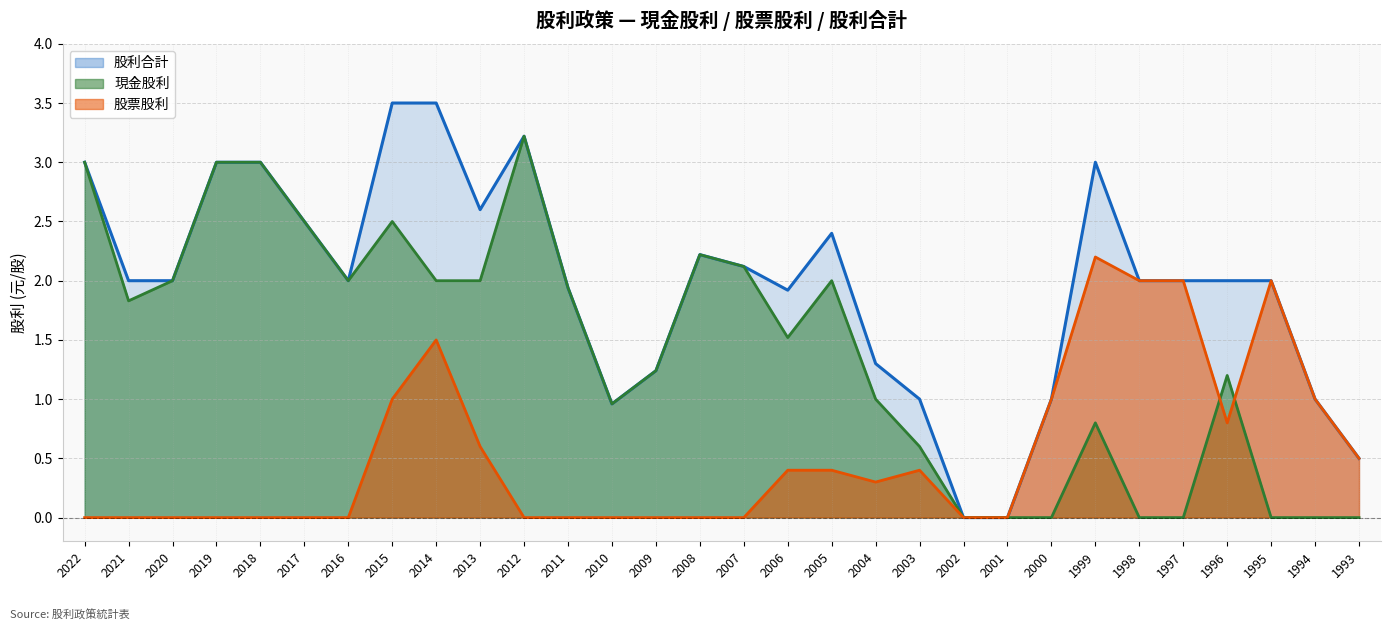

True or false: 股票股利 and 現金股利 cross at least once.

True